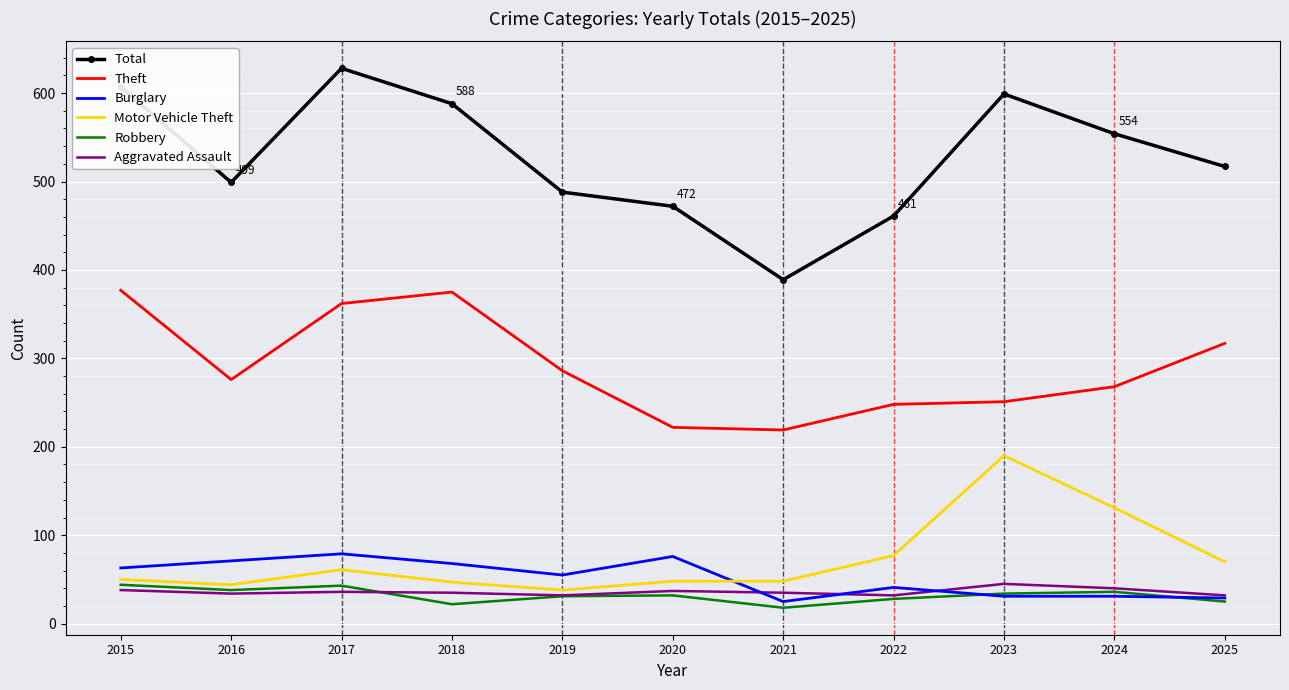

True or false: Burglary and Theft cross at least once.

False